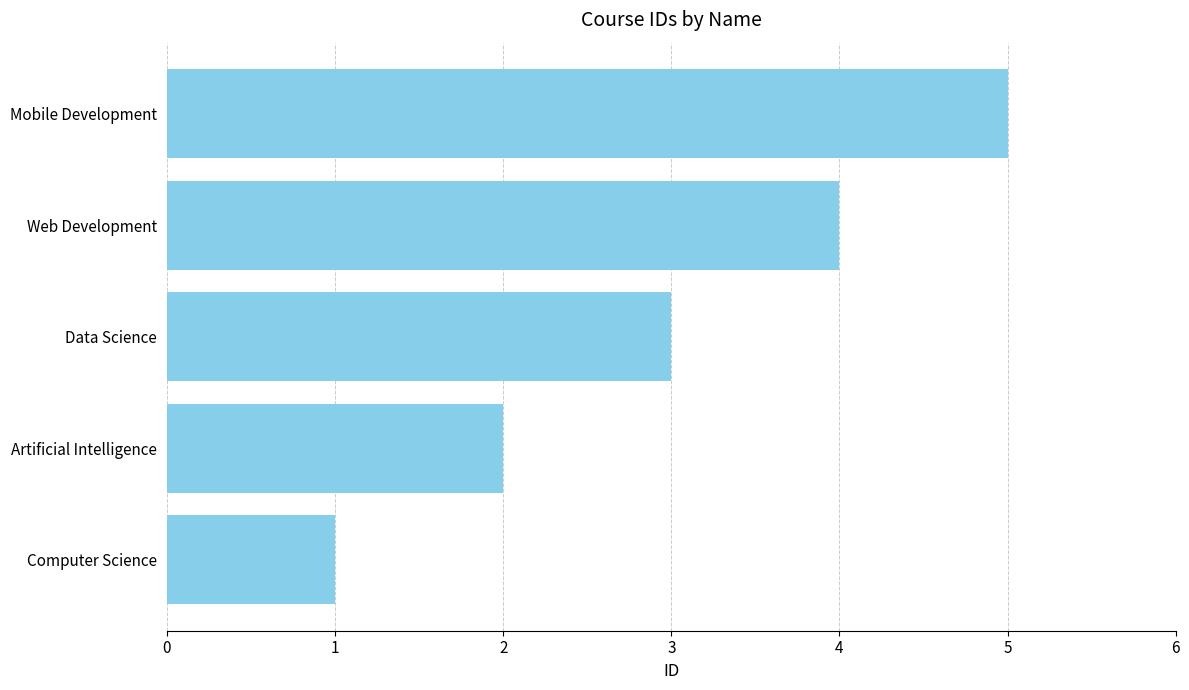

Which label corresponds to the largest value in the chart?

Mobile Development